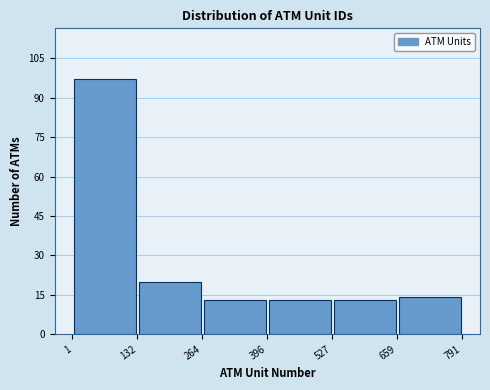

Which range on the x-axis has the tallest bar?

1 to 132